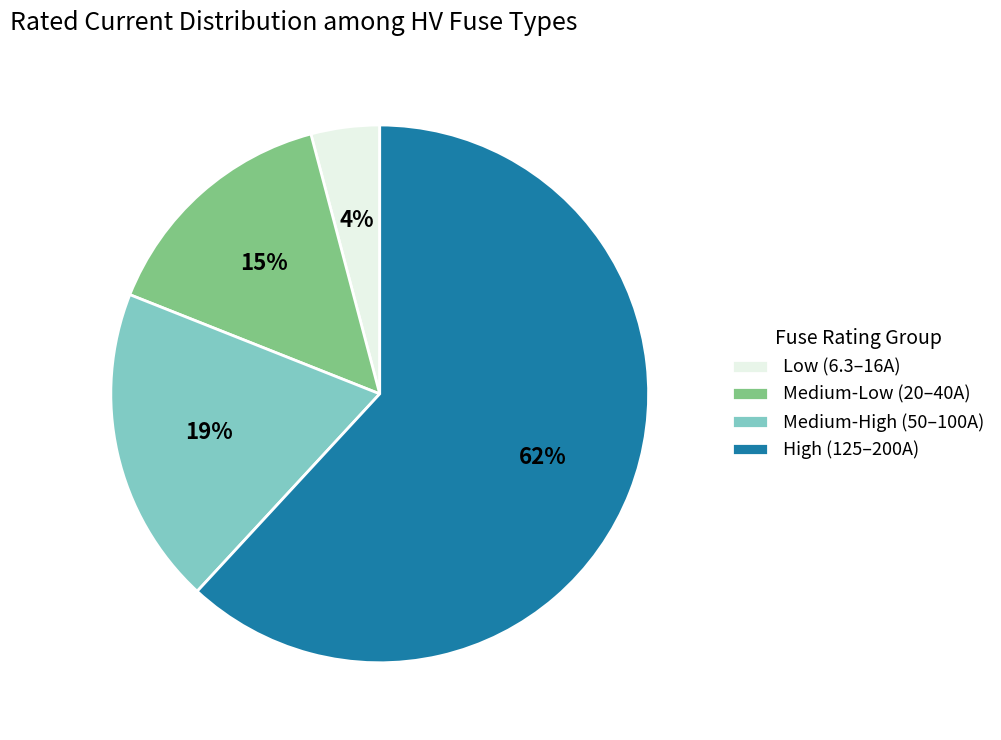

The High (125–200A) slice represents 62% of the pie. True or false?

True